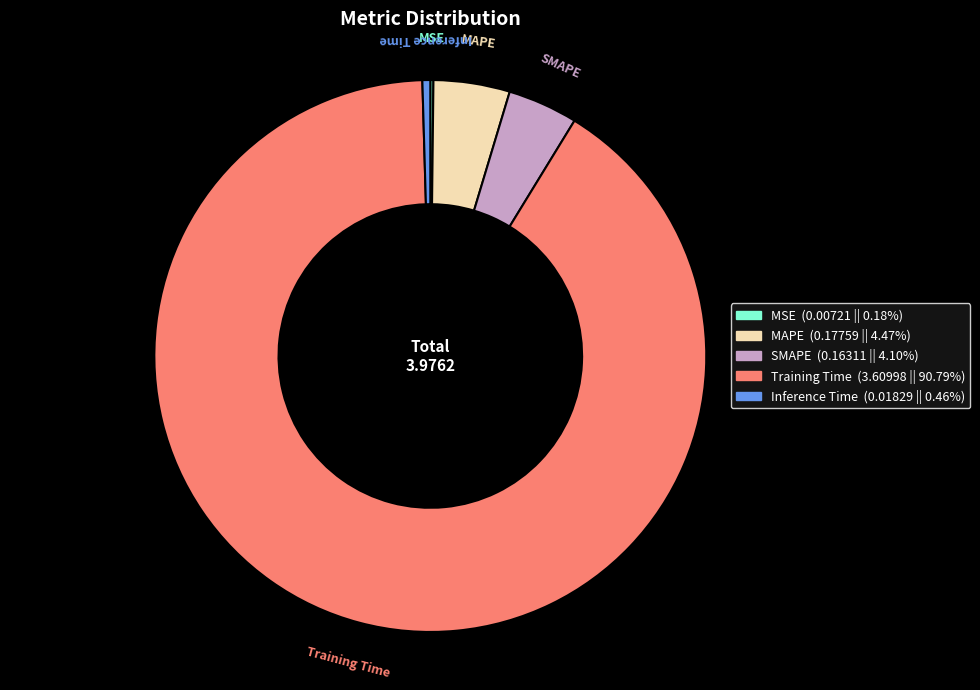

Which category has the biggest portion of the pie?

Training Time